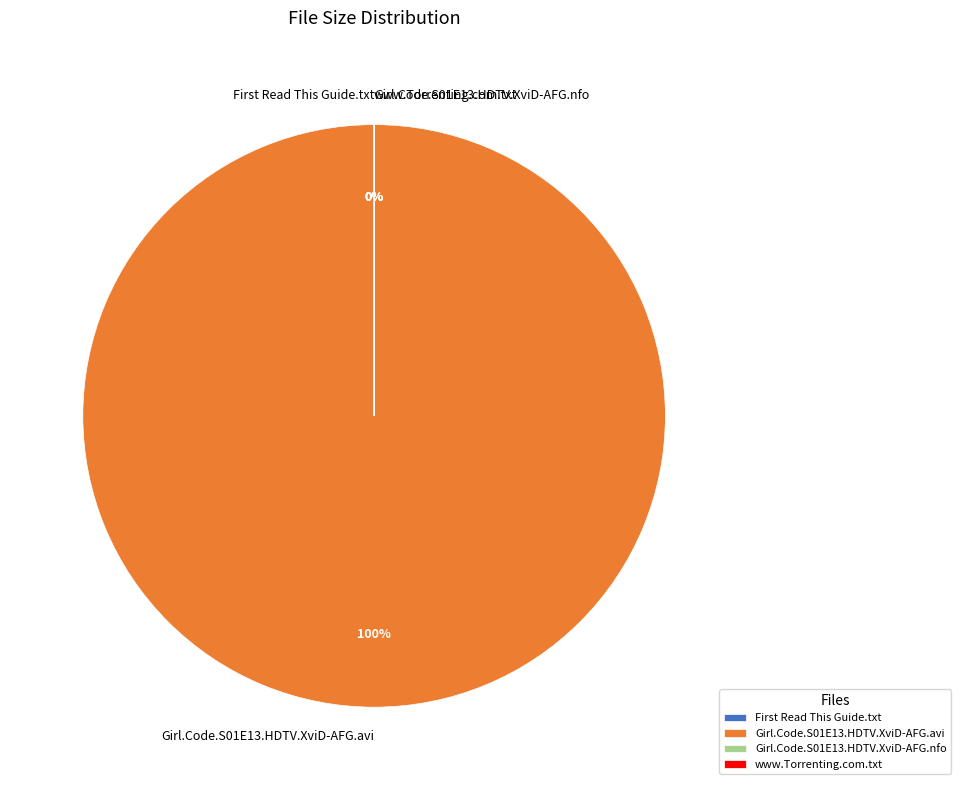

Which slice is the smallest?

First Read This Guide.txt